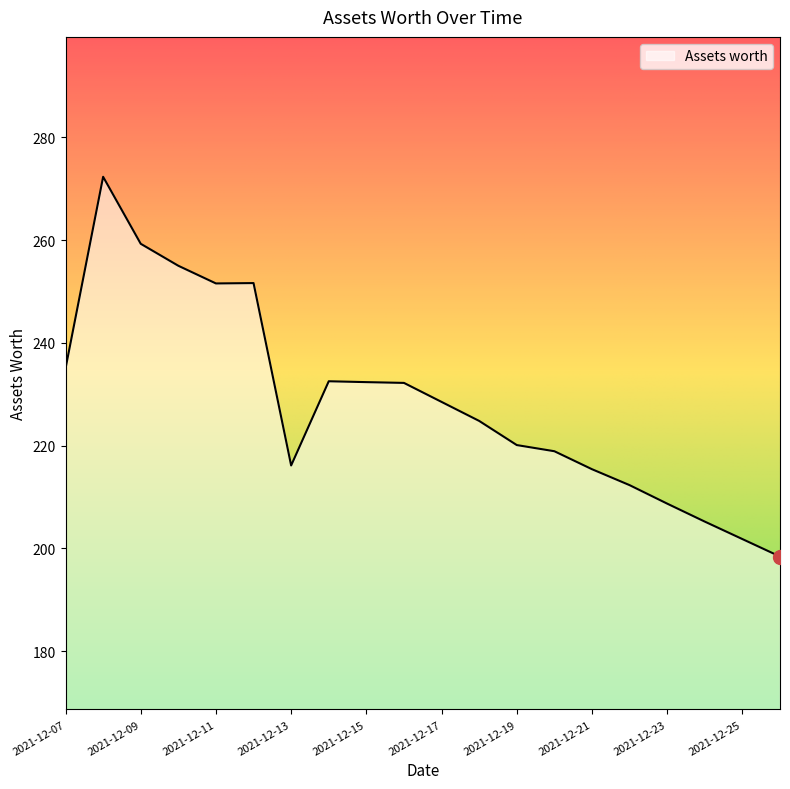

What is the smallest value displayed?

198.4